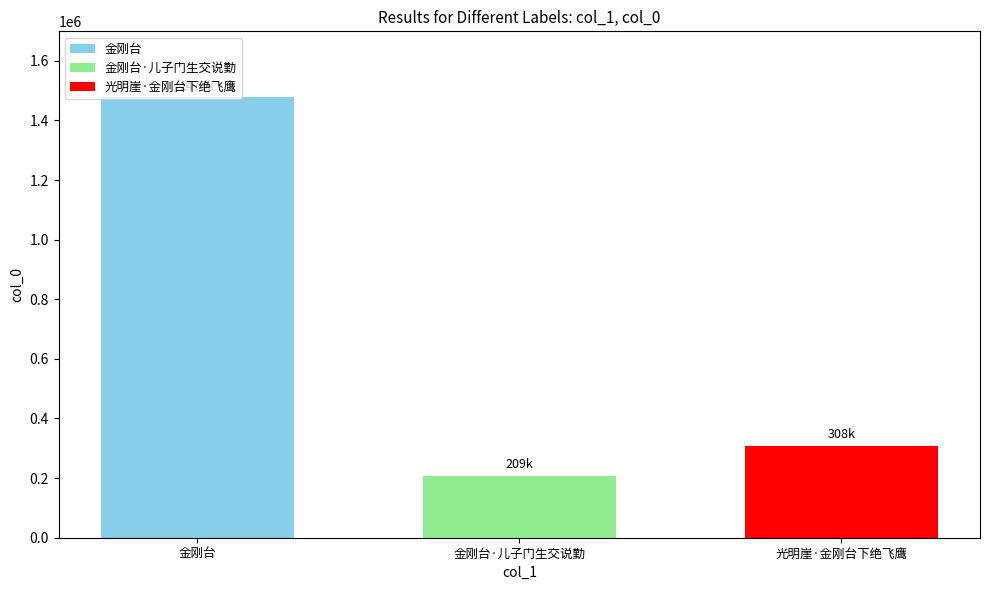

True or false: 光明崖·金刚台下绝飞鹰 has a value of 447641 at 金刚台·儿子门生交说勤.

False